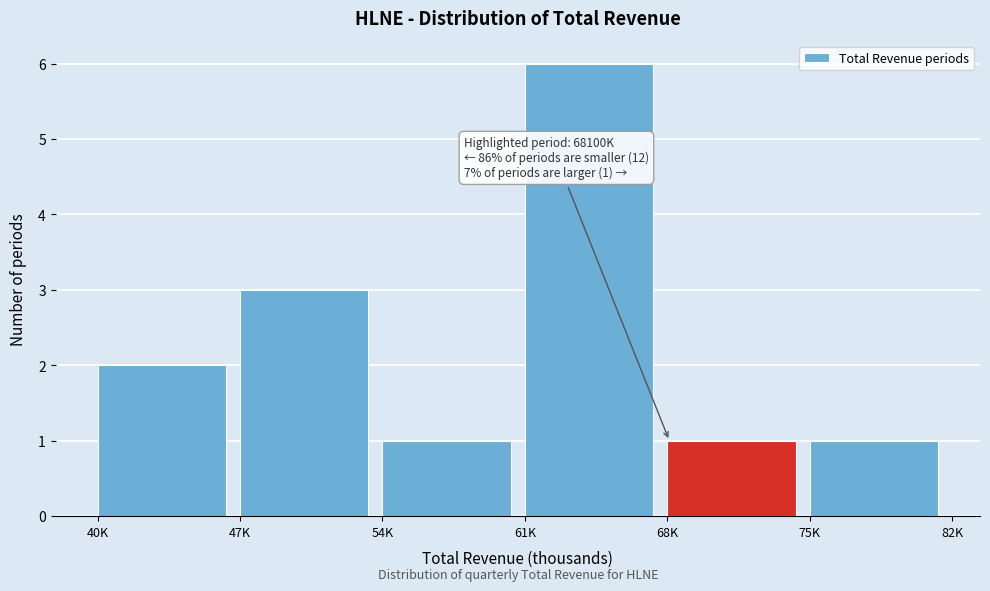

Reading right to left, what are all the values shown in this chart?

1	1	6	1	3	2